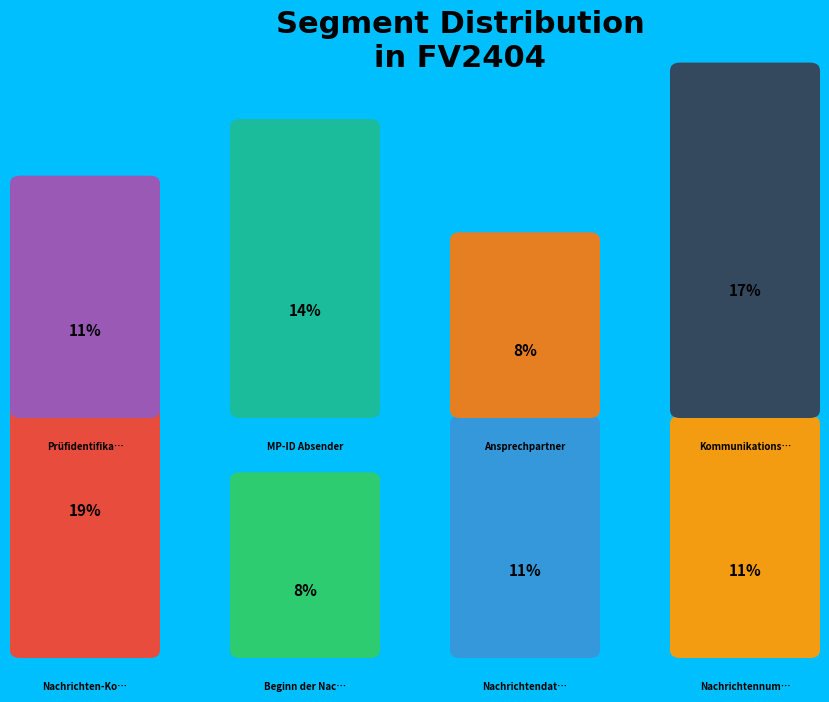

Is there a majority slice in this chart?

No